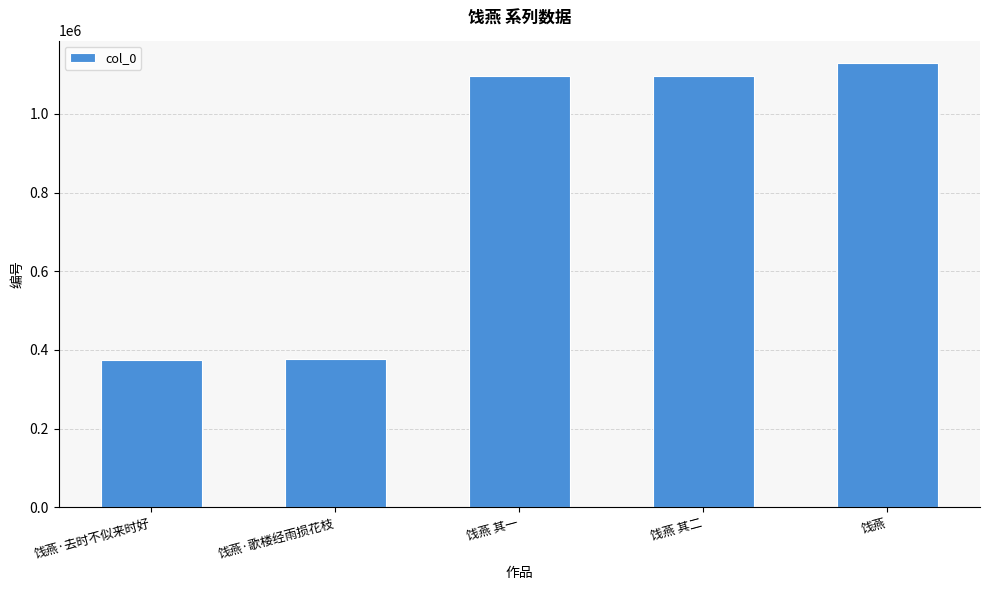

Are the bars grouped side by side (vs. stacked)?

No